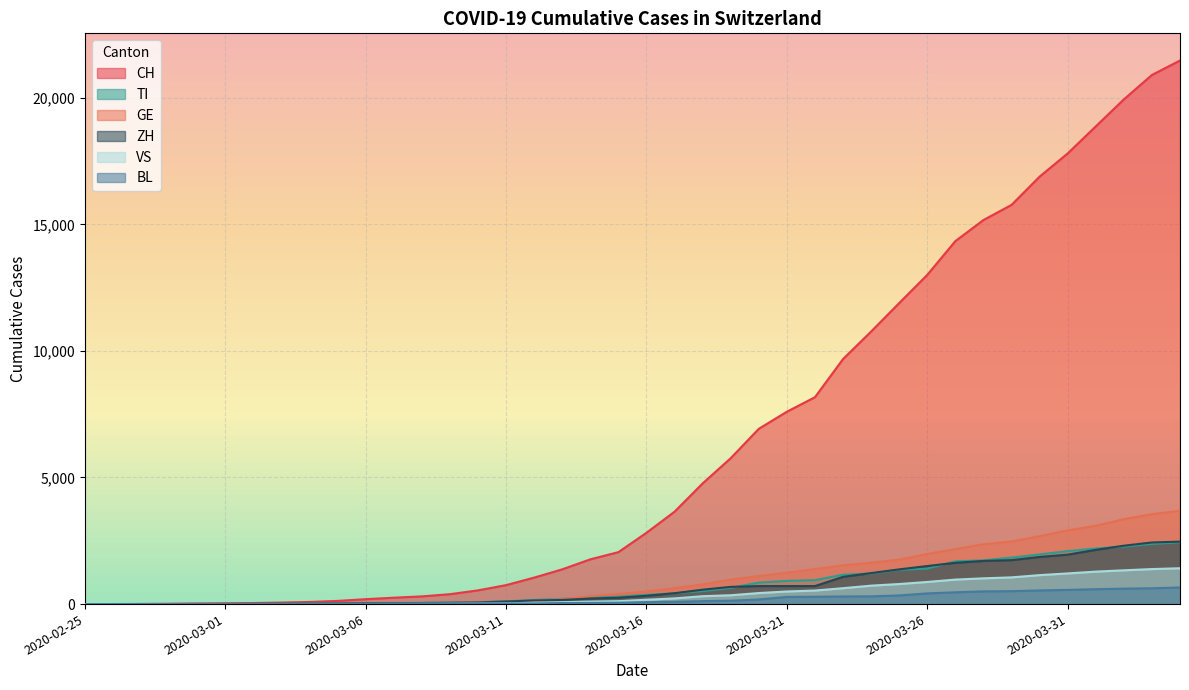

Between 2020-03-18 and 2020-03-19, which series saw the biggest shift?

CH